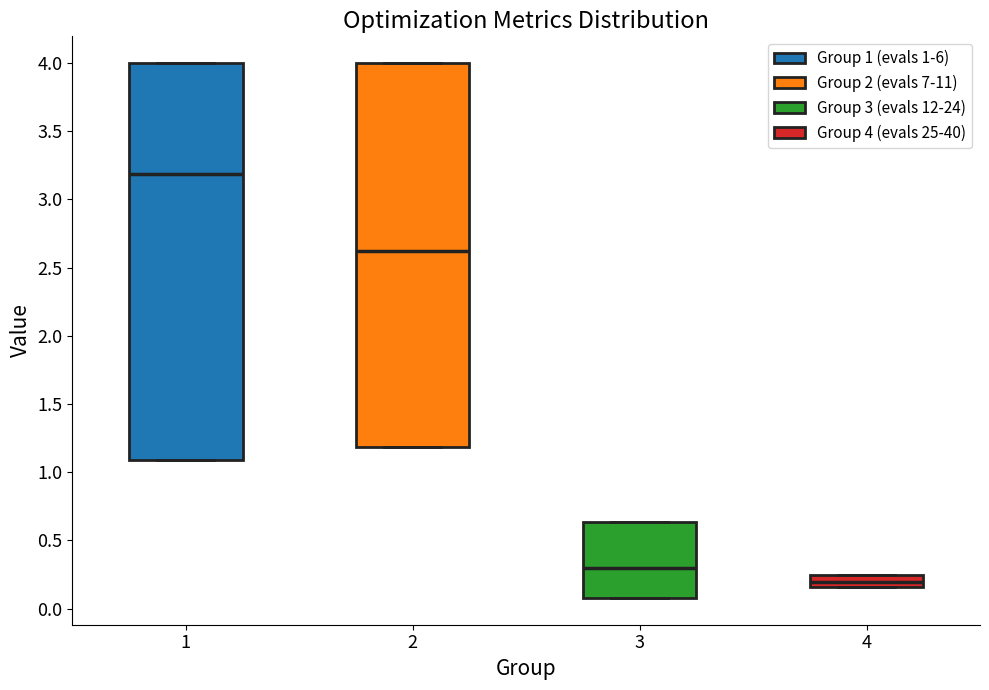

Reading left to right, read every box against the y-axis: the position of its median line, the range the box covers, and the ends of its whiskers. The values are not printed on the chart, so give them approximately, as read against the axis.

1: median 3.20, box 1.10 to 4.00, whiskers 1.10 to 4.00
2: median 2.60, box 1.20 to 4.00, whiskers 1.20 to 4.00
3: median 0.30, box 0.10 to 0.65, whiskers 0.10 to 0.65
4: median 0.20, box 0.15 to 0.25, whiskers 0.15 to 0.25